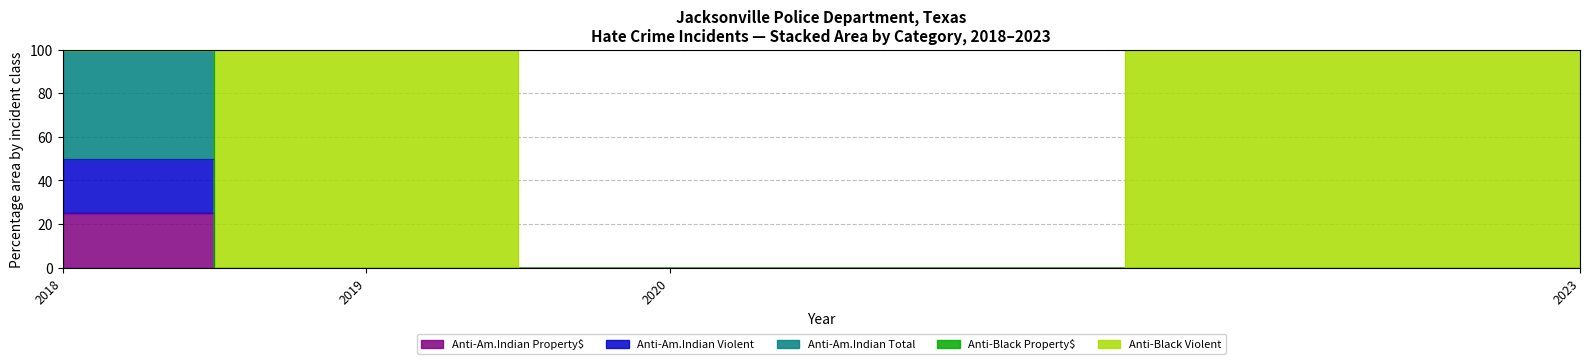

Count the anti_american_indian_violent values in the range 0 to 50.

4